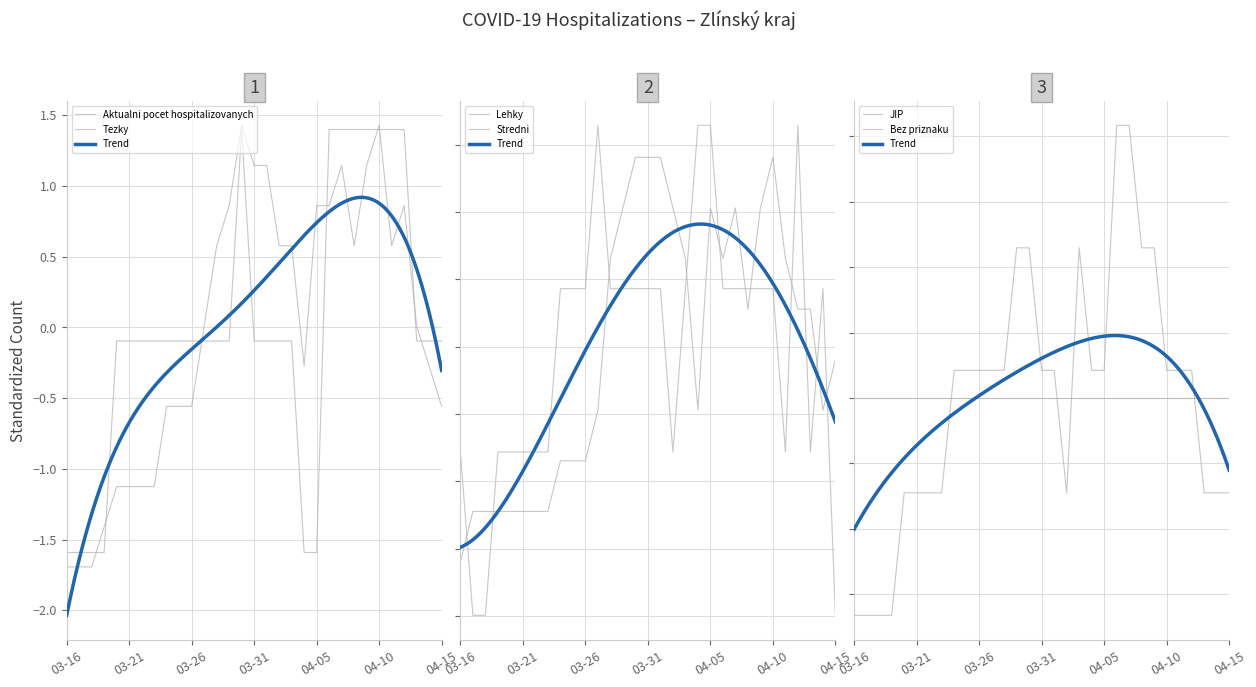

Where do Lehky and Tezky first cross each other?

2020-03-16 and 2020-03-17